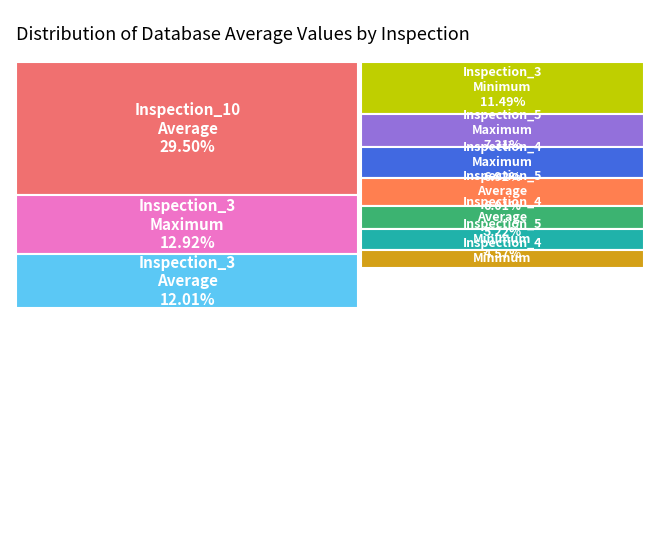

True or false: Inspection_3
Minimum accounts for 11% of the total.

True